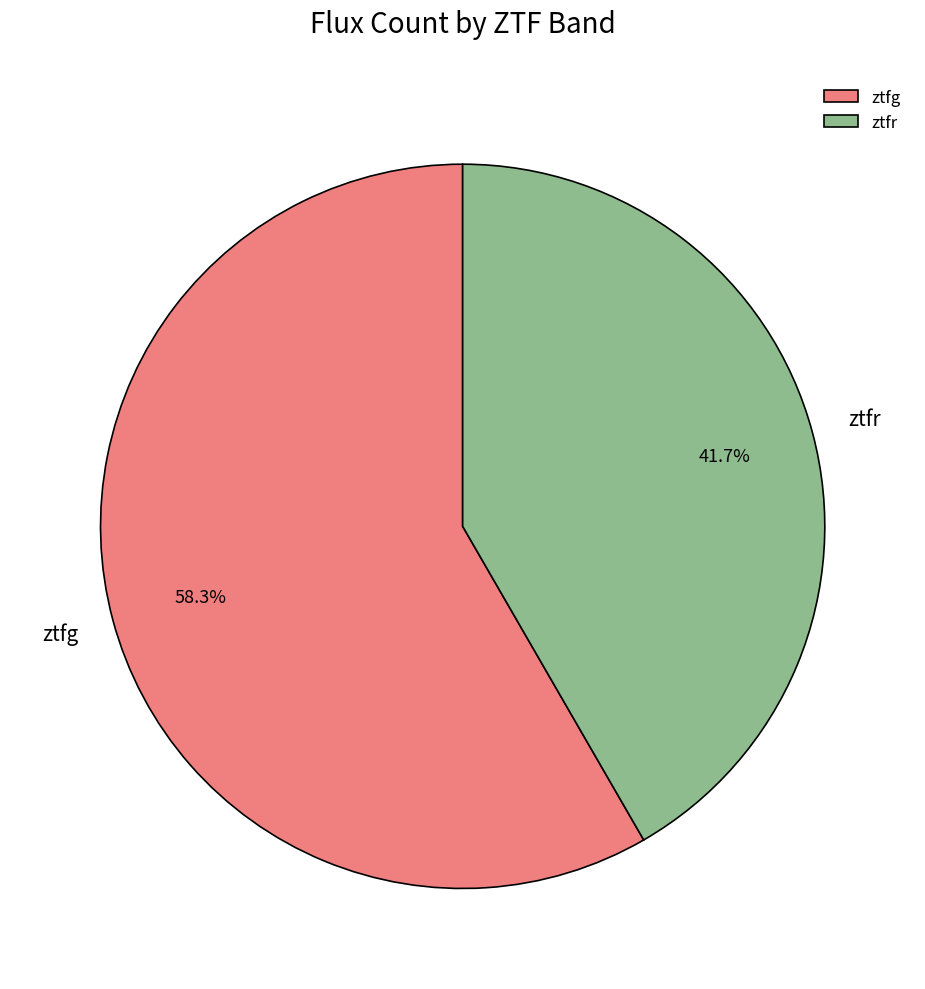

Approximately how many times larger is the value at ztfr compared to ztfg?

0.7